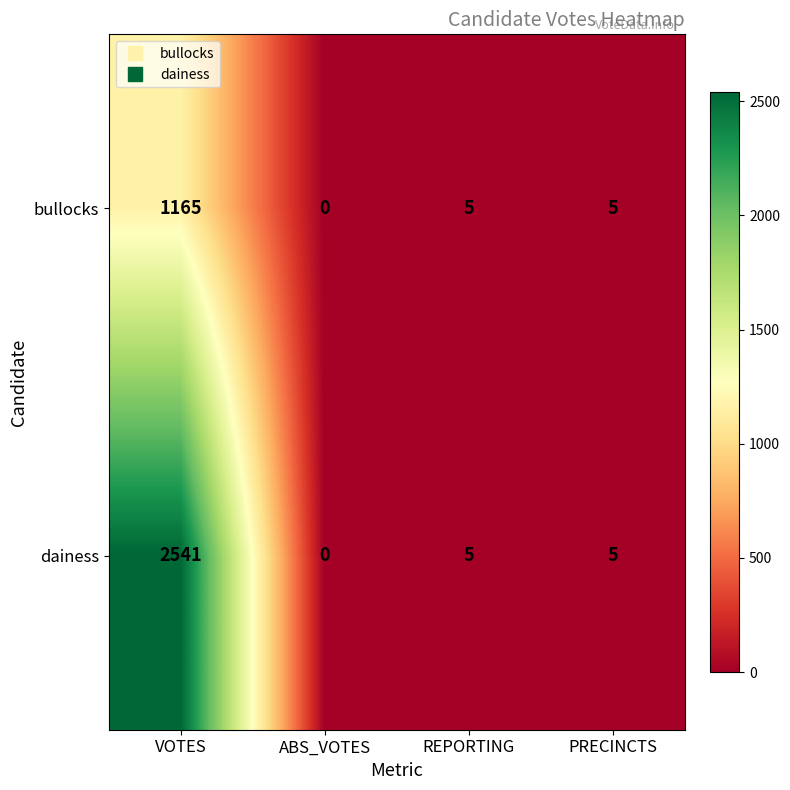

True or false: dainess has a value of 8 at PRECINCTS.

False